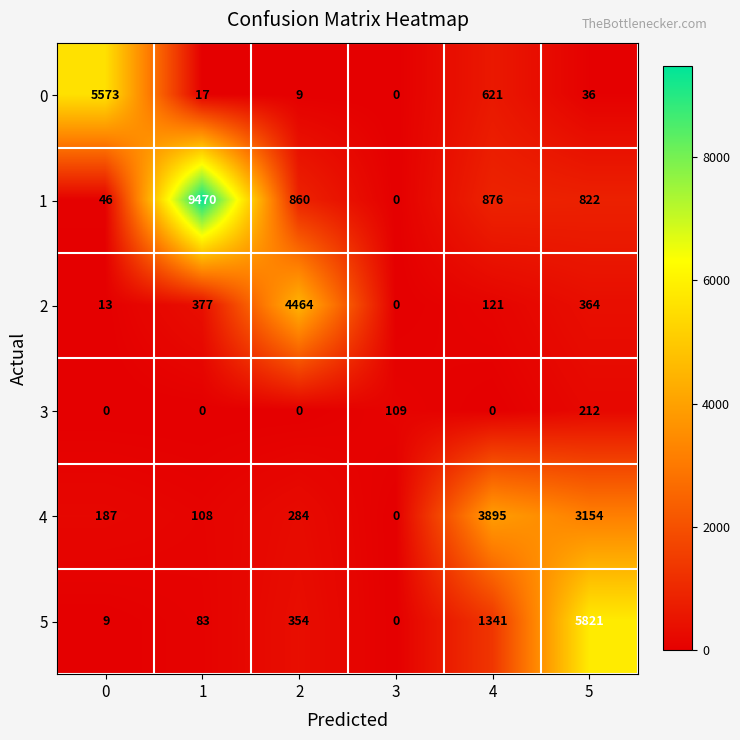

At which category is the sum across all series the highest?

5